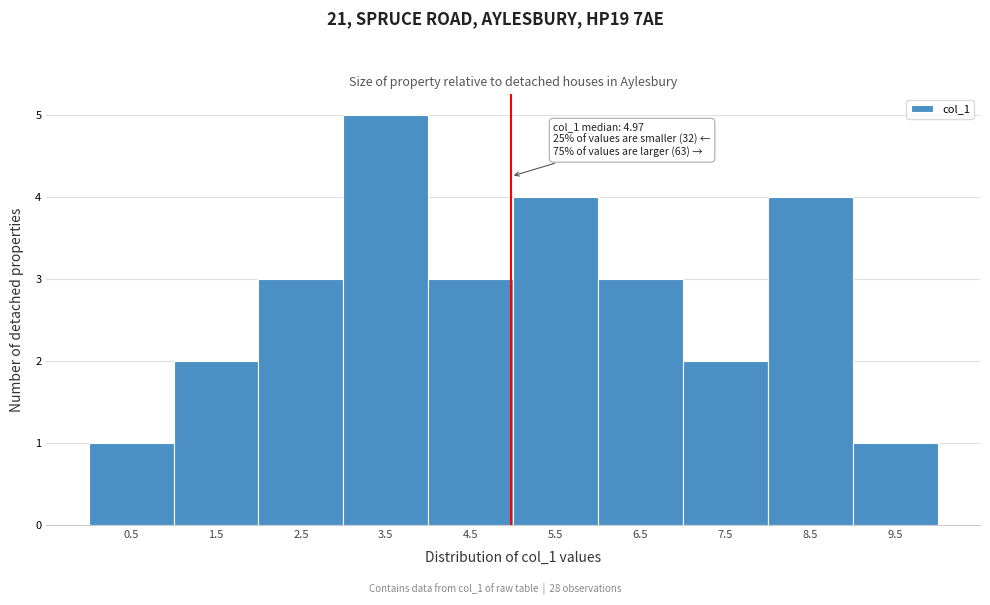

Over which range of the x-axis is the bar tallest?

3 to 4